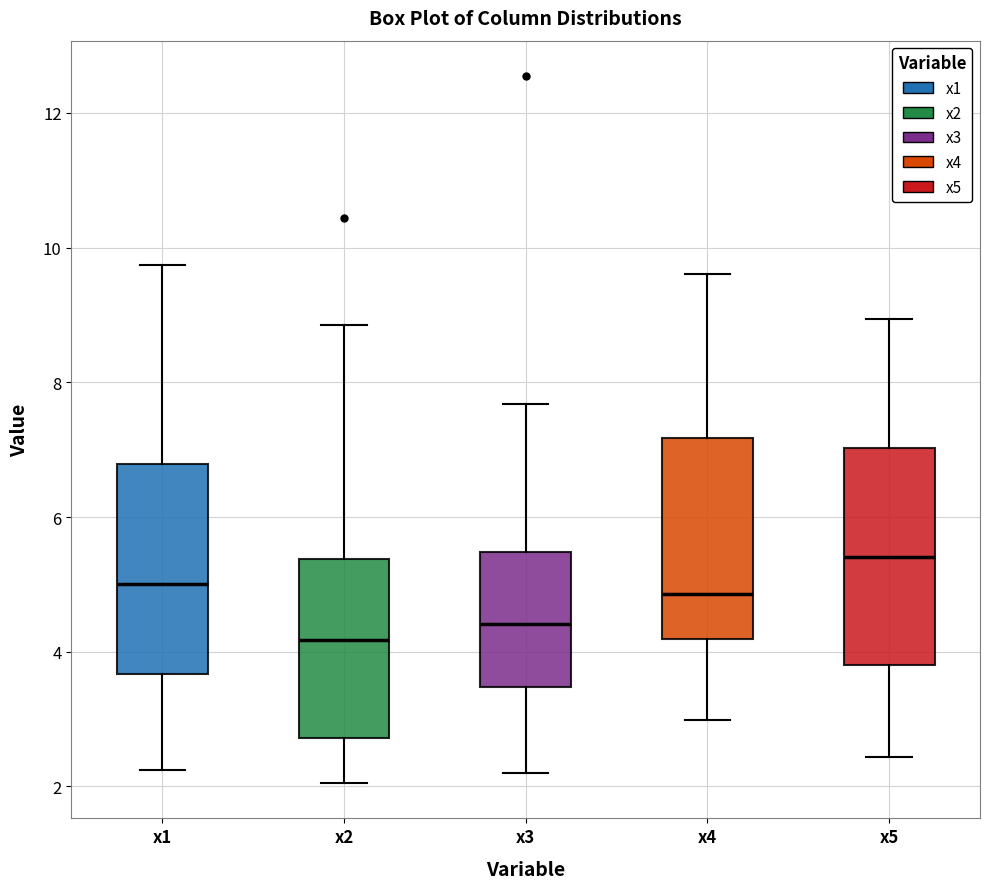

Reading left to right, transcribe this box plot: for each box, give where its median line is, the range the box spans, and where its two whiskers end, as read against the y-axis. The values are not printed on the chart, so give them approximately, as read against the axis.

x1: median 5.0, box 3.6 to 6.8, whiskers 2.2 to 9.8
x2: median 4.2, box 2.8 to 5.4, whiskers 2.0 to 8.8
x3: median 4.4, box 3.4 to 5.4, whiskers 2.2 to 7.6
x4: median 4.8, box 4.2 to 7.2, whiskers 3.0 to 9.6
x5: median 5.4, box 3.8 to 7.0, whiskers 2.4 to 9.0